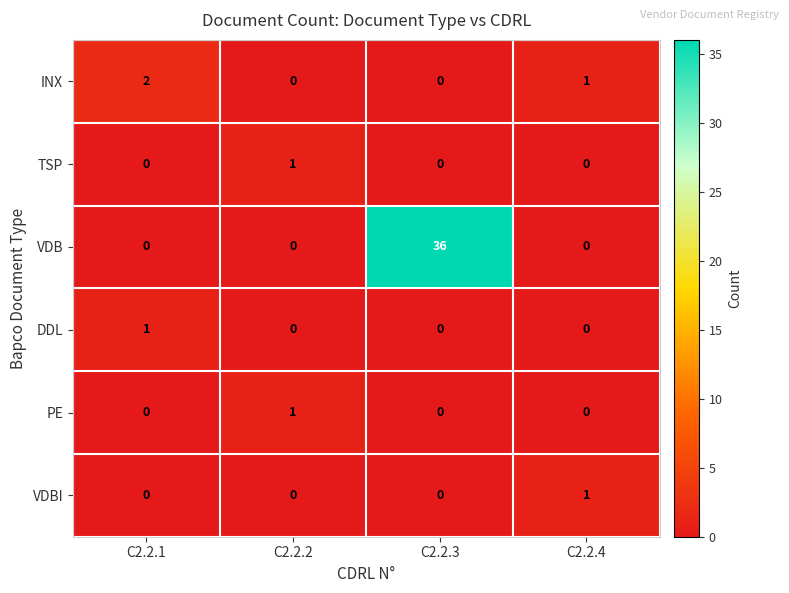

How many data points in VDBI are above 0?

1